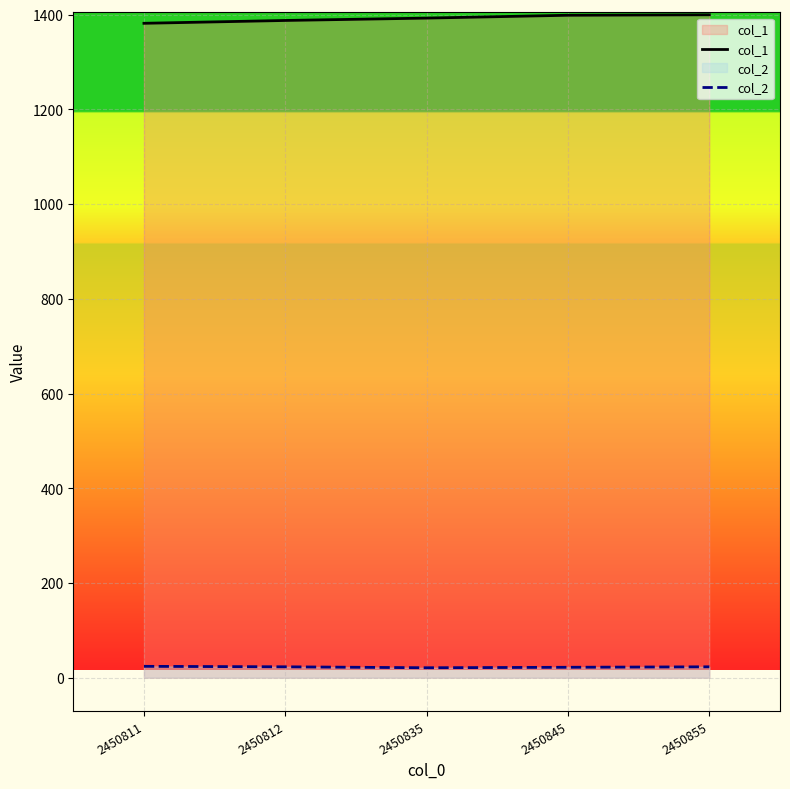

Read the col_2 value at 2450855.

23